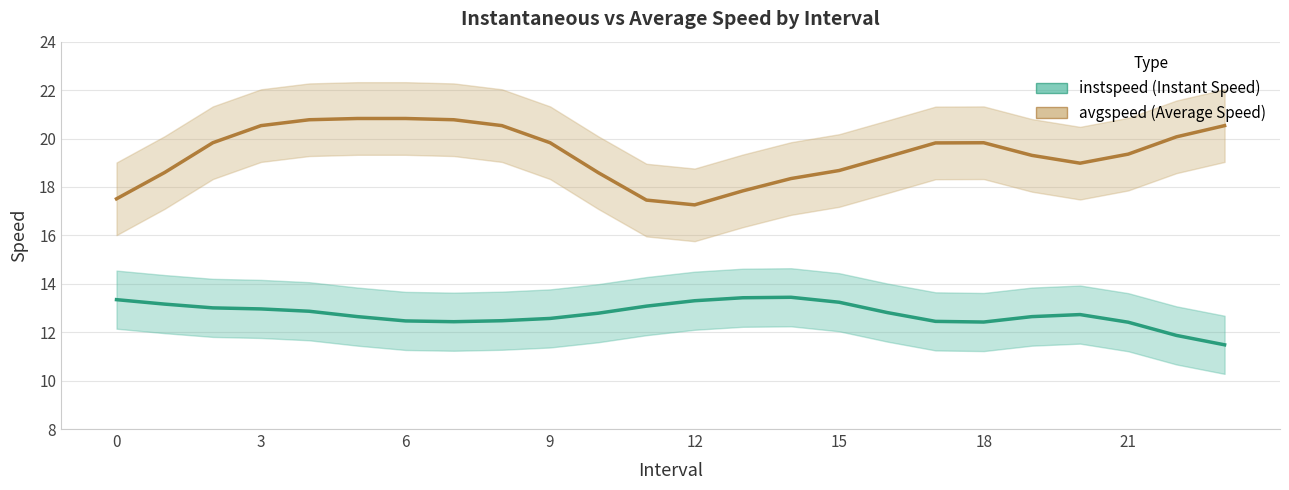

How many values in the instspeed series exceed 12?

22